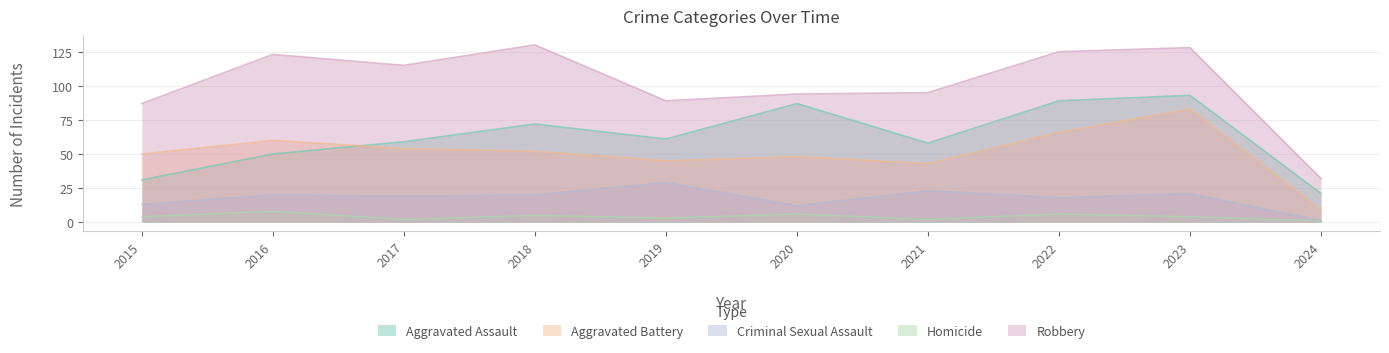

What is the approximate value of Criminal Sexual Assault at 2020, to the nearest 5?

10